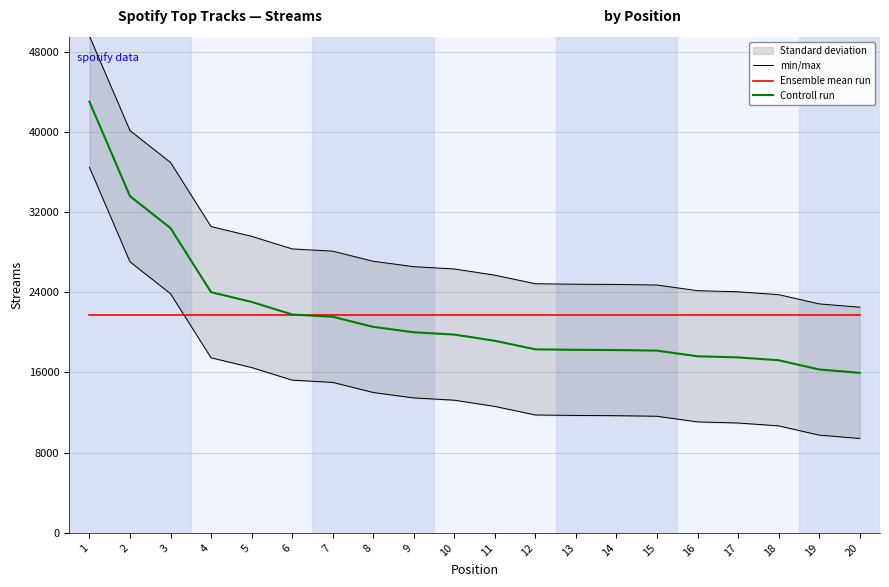

What is the minimum value for Controll run?

15961.0